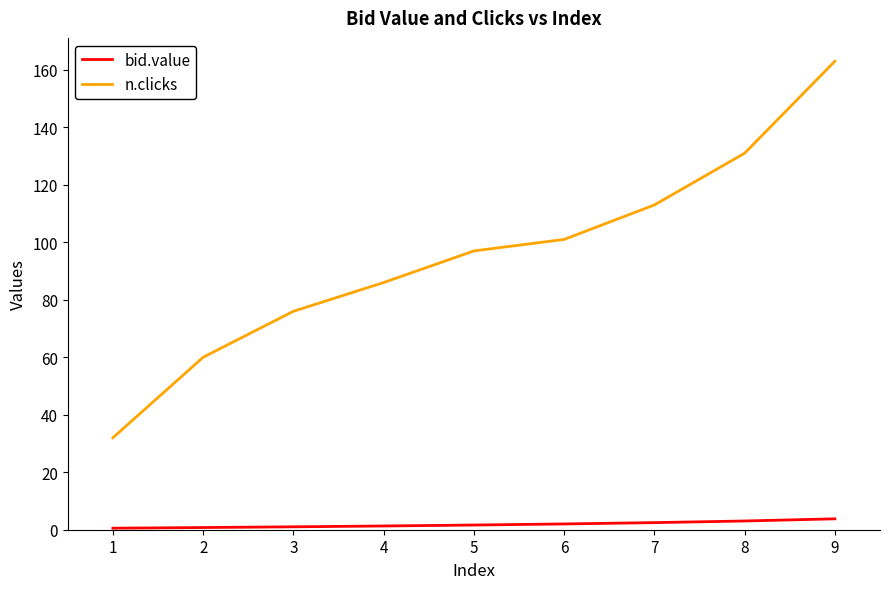

True or false: n.clicks has a value of 101.0 at 6.

True